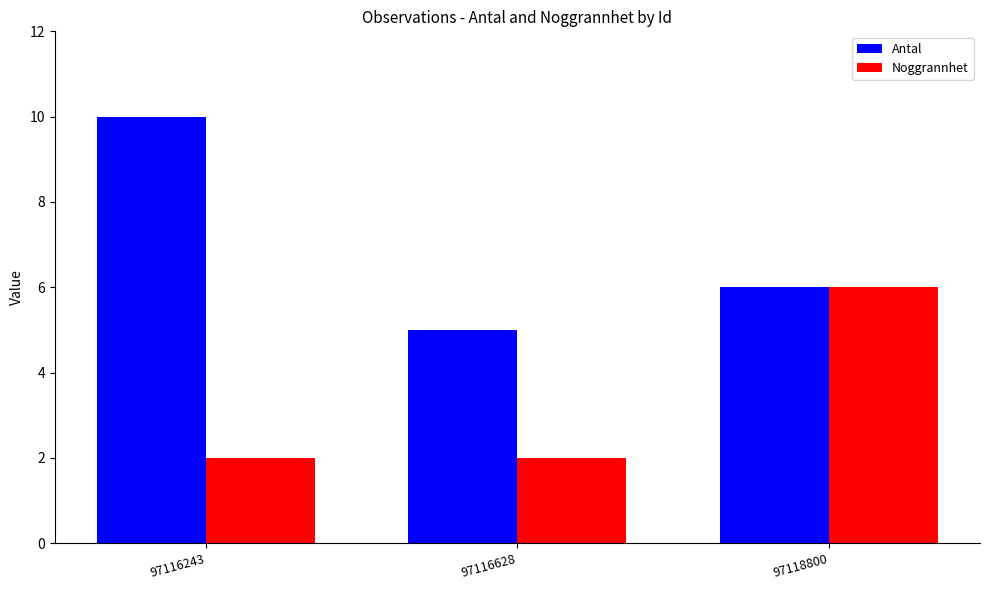

Rank the series by their average value, from lowest to highest.

Noggrannhet, Antal